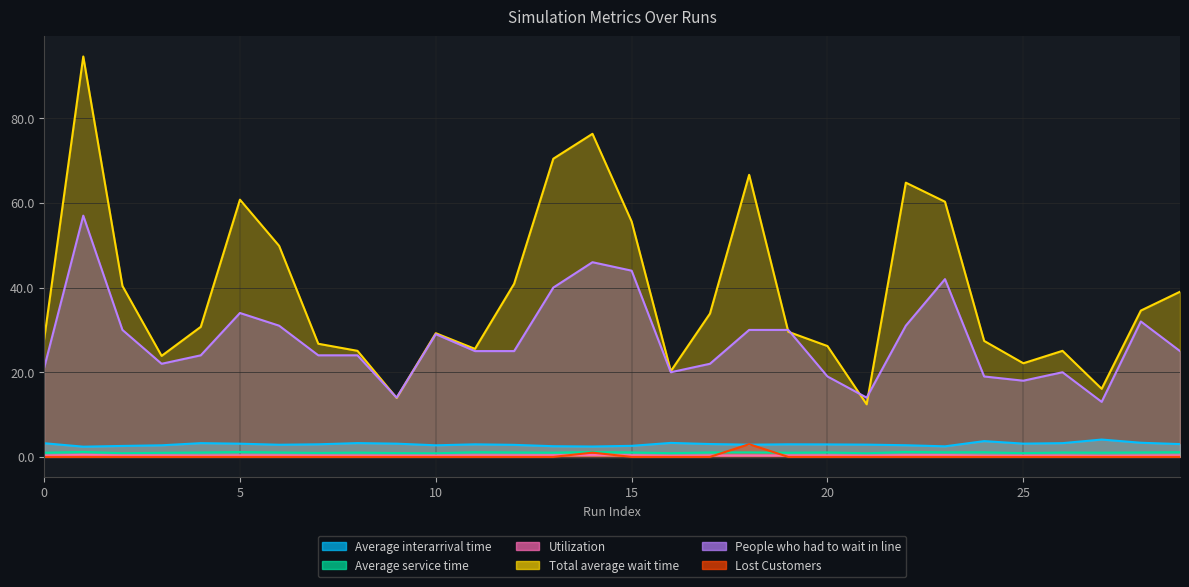

How many times do Lost Customers and Average interarrival time cross each other?

2